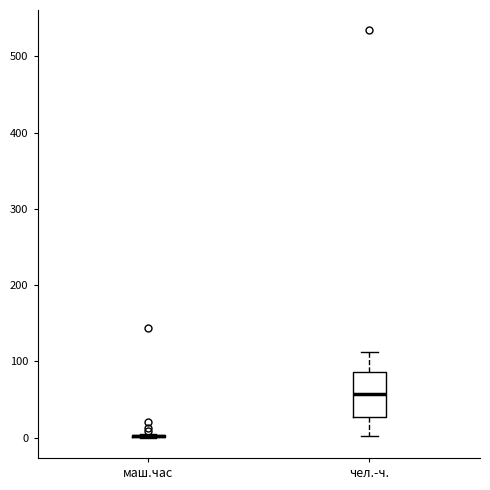

Comparing the boxes themselves (not the whiskers), which one is the tallest?

чел.-ч.